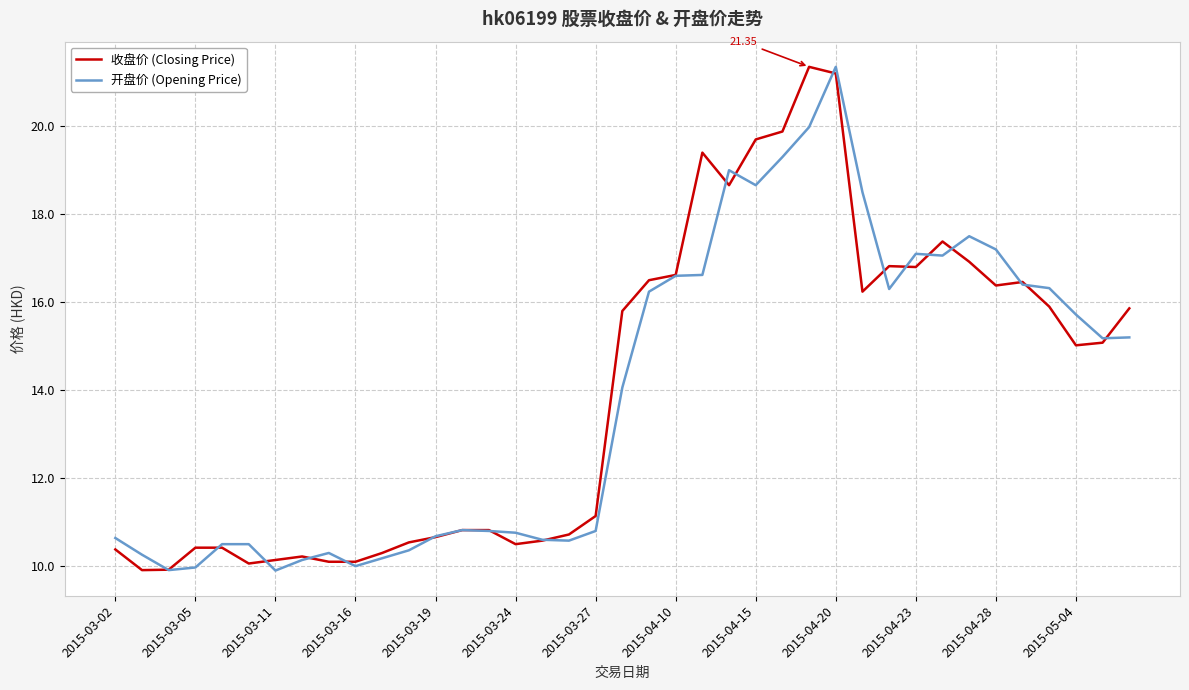

At which category is the sum across all series the highest?

2015-04-20